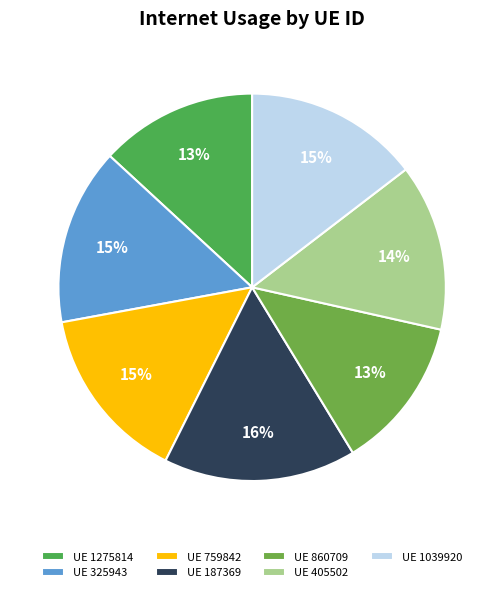

Count the number of slices in the pie.

7